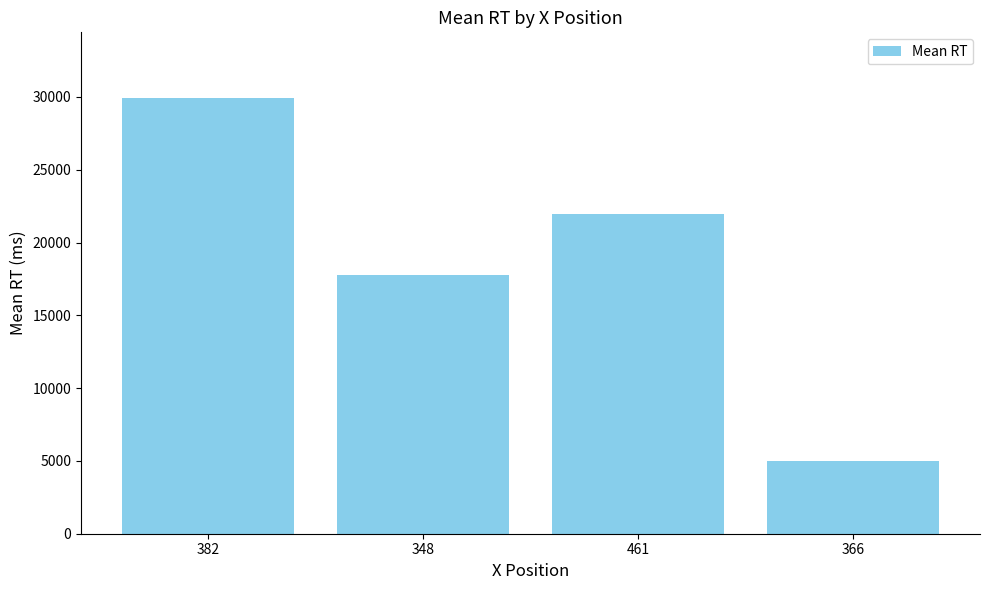

Approximately how many times larger is the value at 366 compared to 382?

0.2